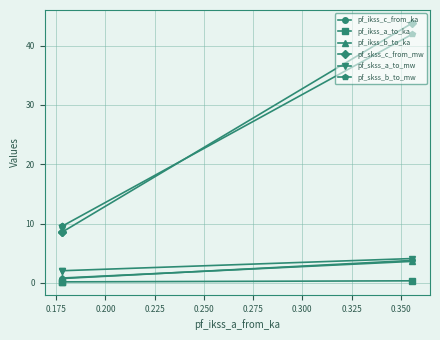

Where is pf_ikss_b_to_ka nearest to the value 2?

0.200